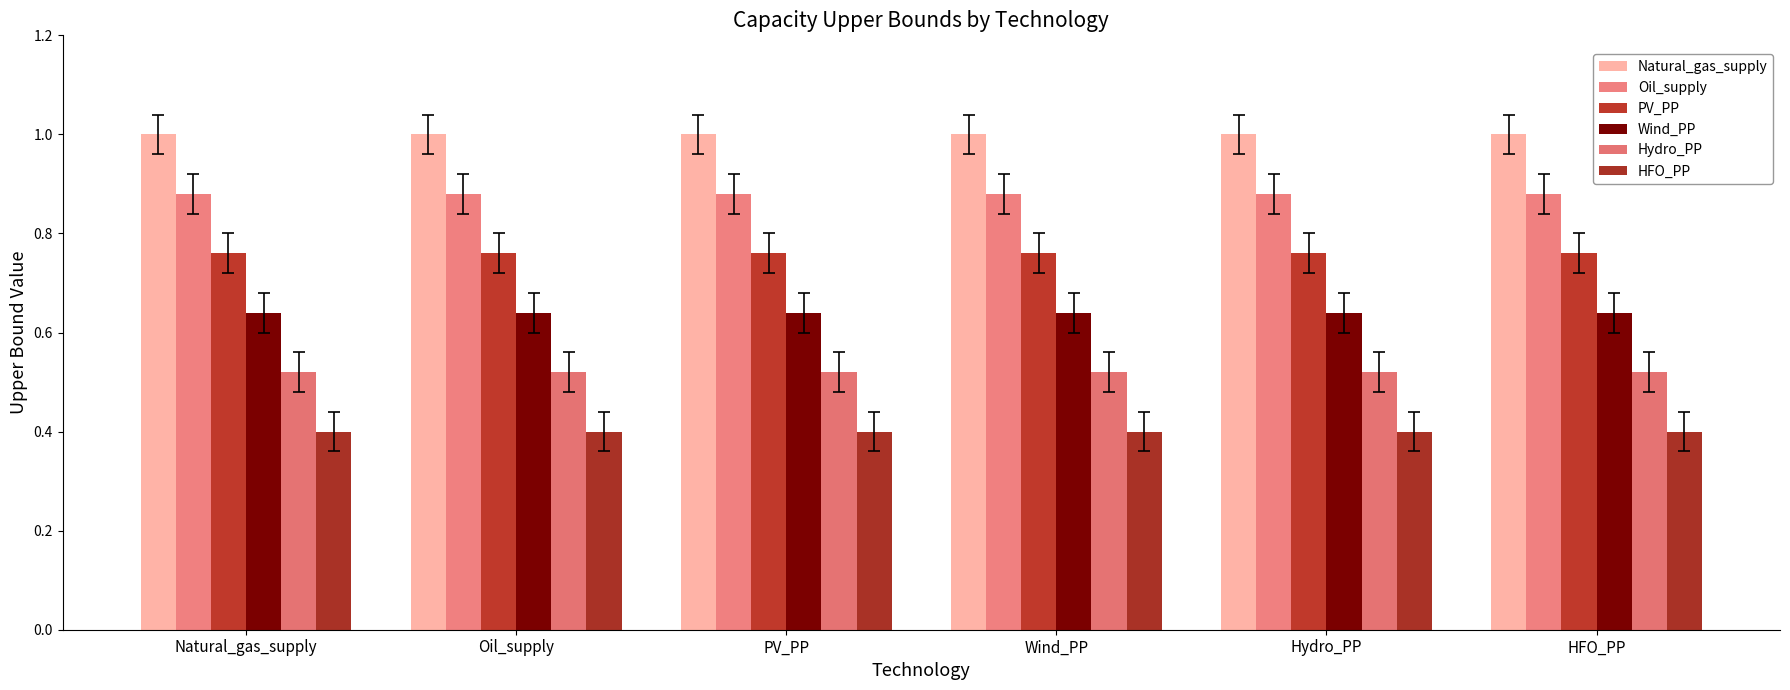

What is the average value of the Wind_PP series?

0.6